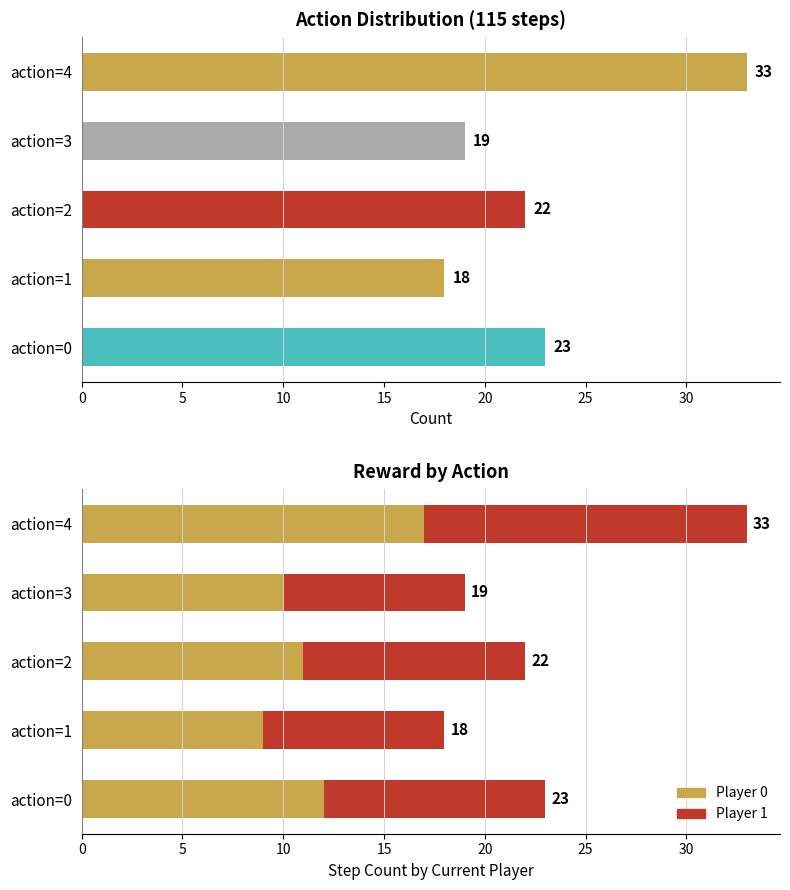

At how many categories does at least one series exceed 31?

1